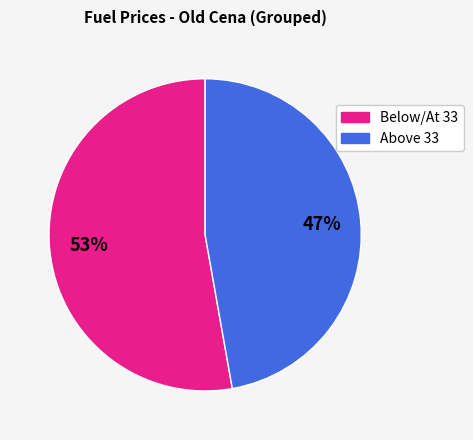

Does any single category account for the majority?

Yes